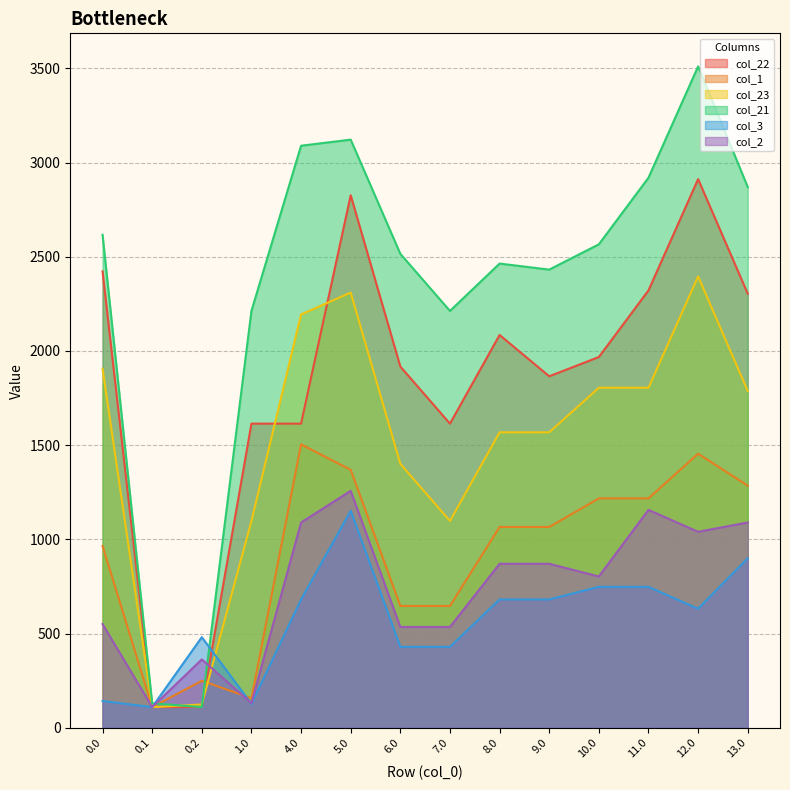

True or false: col_22 and col_23 intersect in this chart.

True